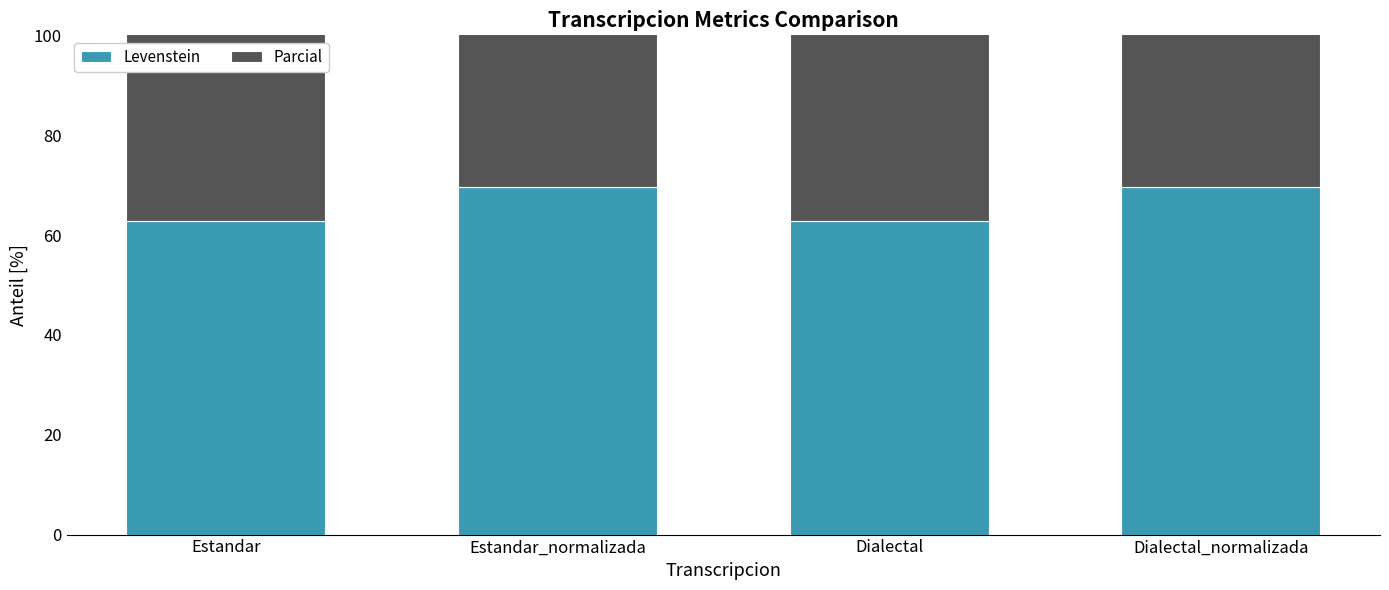

List the series in order of their overall mean, highest first.

Parcial, Levenstein